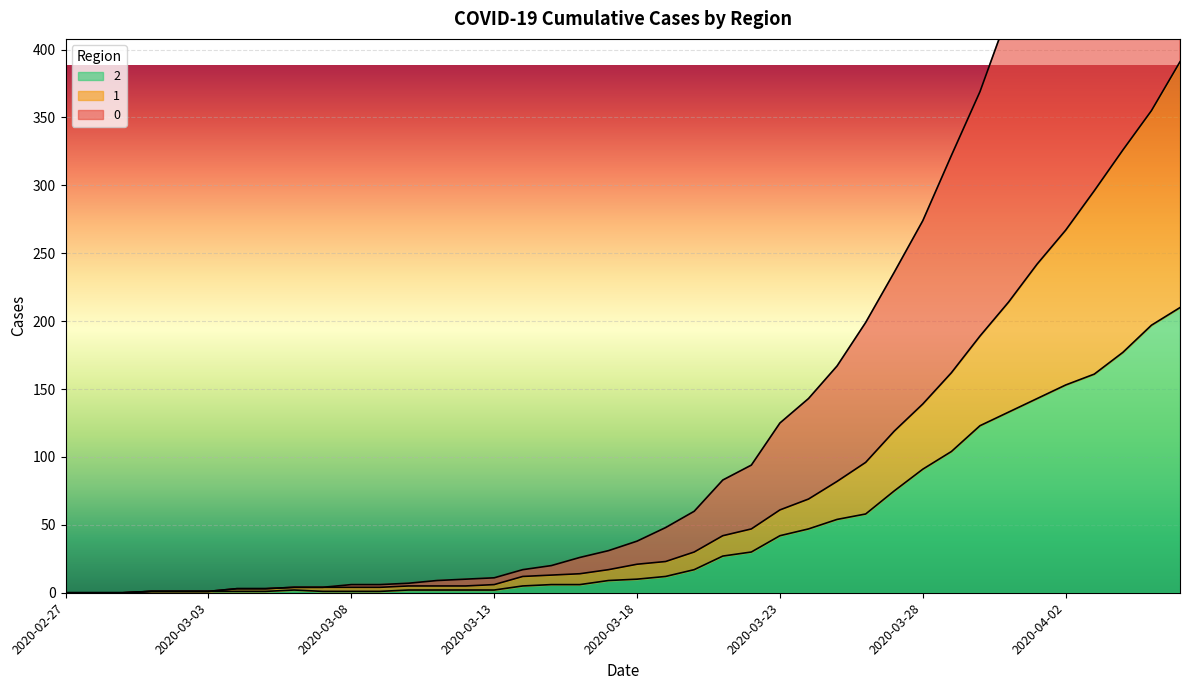

Where is 1 nearest to the value 195?

2020-03-30